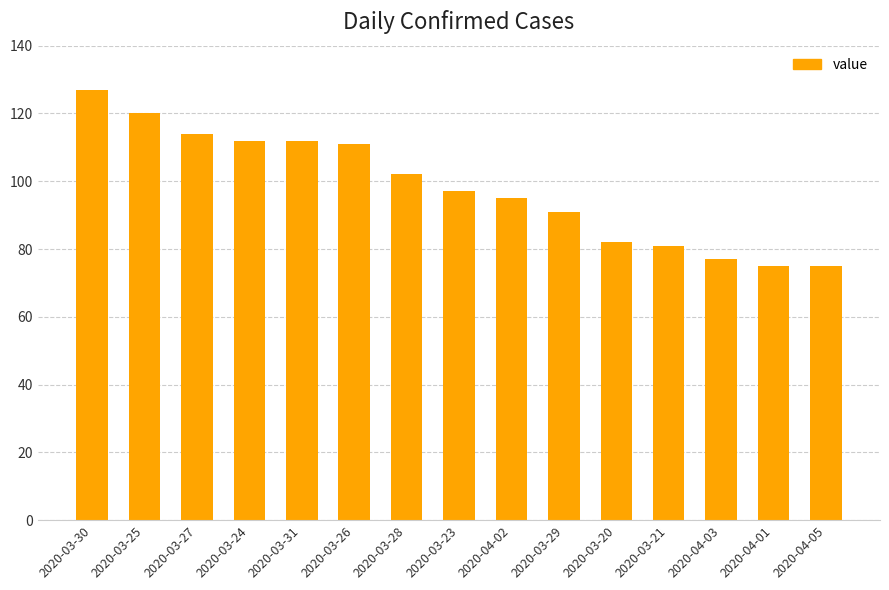

What is the difference between the maximum and minimum values?

52